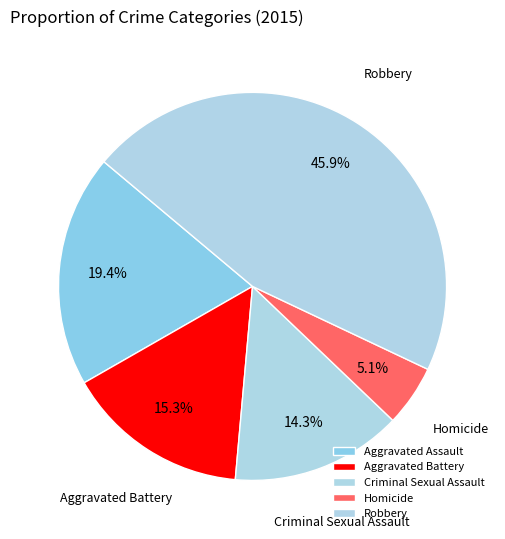

Rank the categories by value from lowest to highest.

Homicide, Criminal Sexual Assault, Aggravated Battery, Aggravated Assault, Robbery